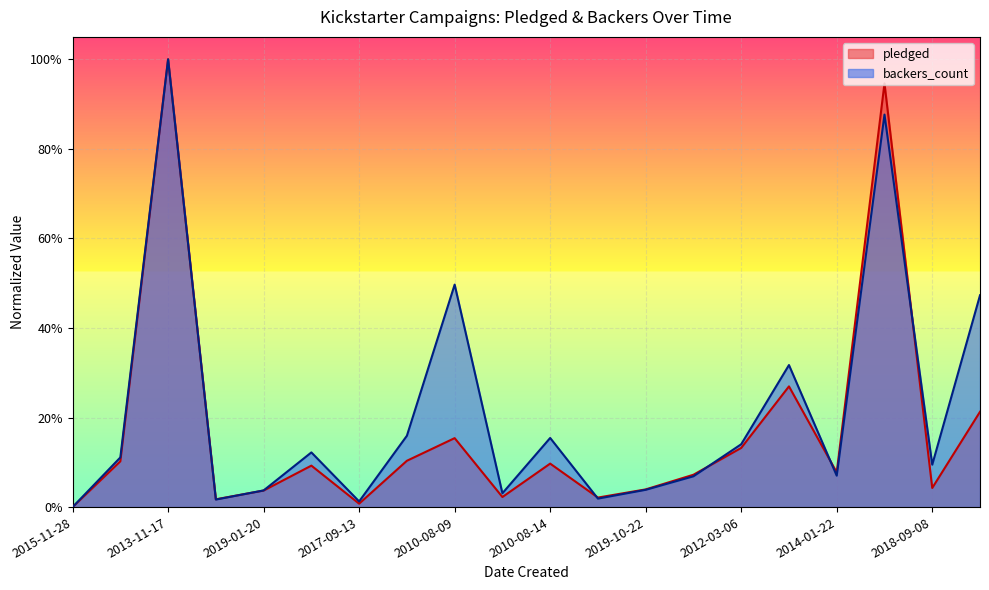

How many lines are shown in the chart?

2